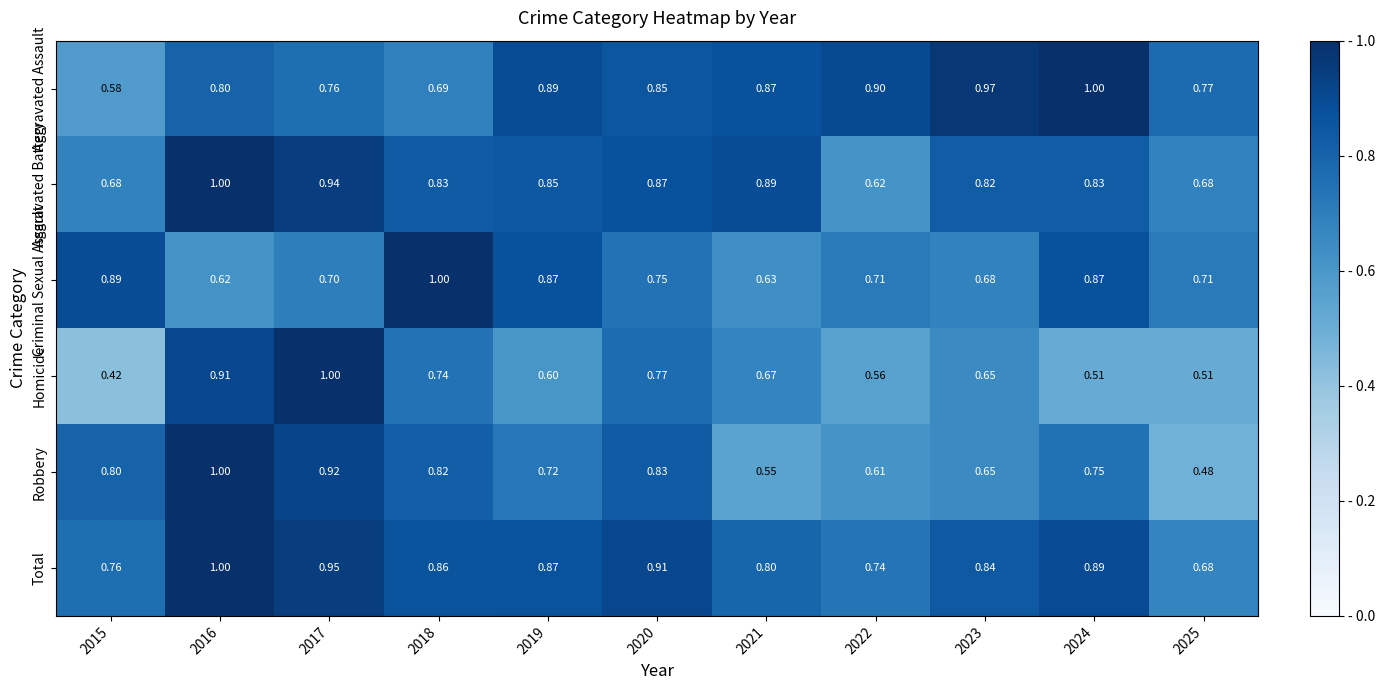

Which series has the largest total across all categories?

Total